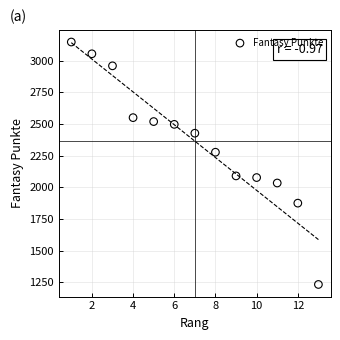

What is the range of X values (max minus min)?

12